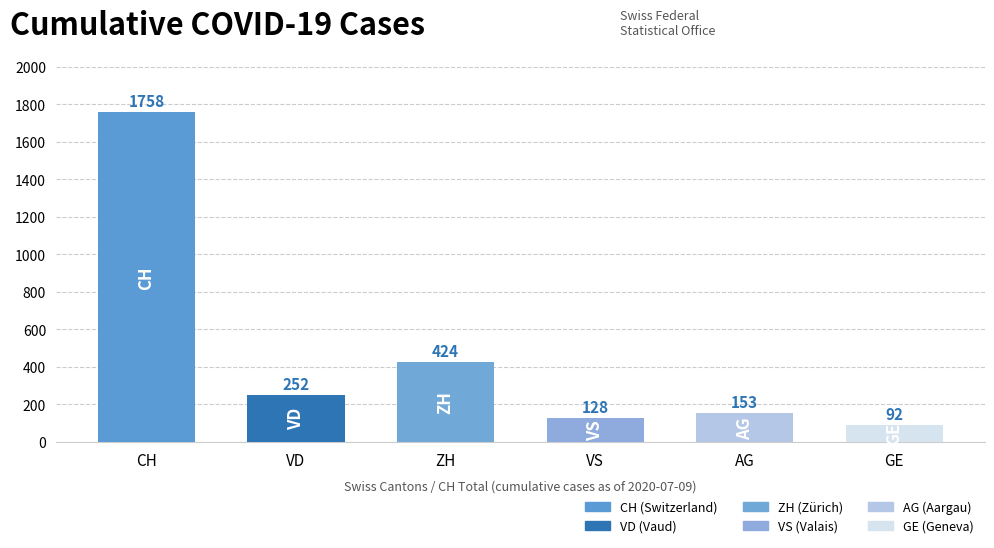

What is the ratio of the value at CH to the value at ZH?

4.1